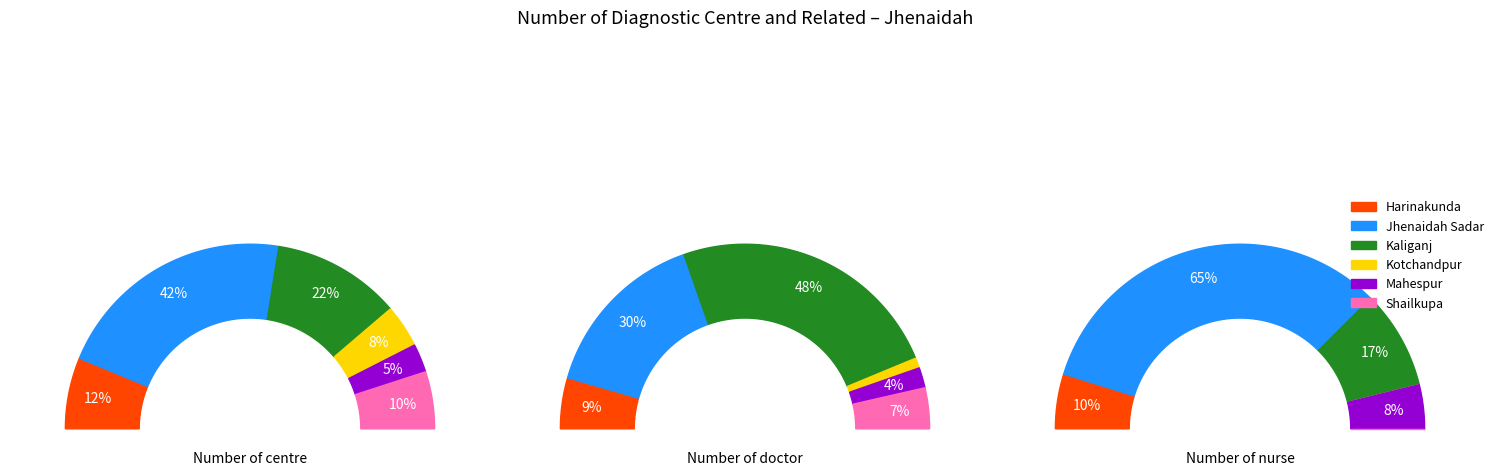

Which category has the biggest portion of the pie?

Jhenaidah Sadar